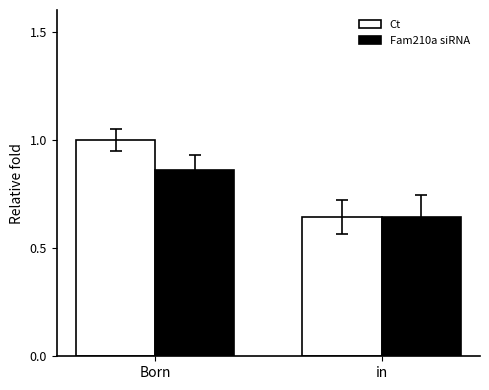

The value of Ct at in is 1.0. True or false?

False